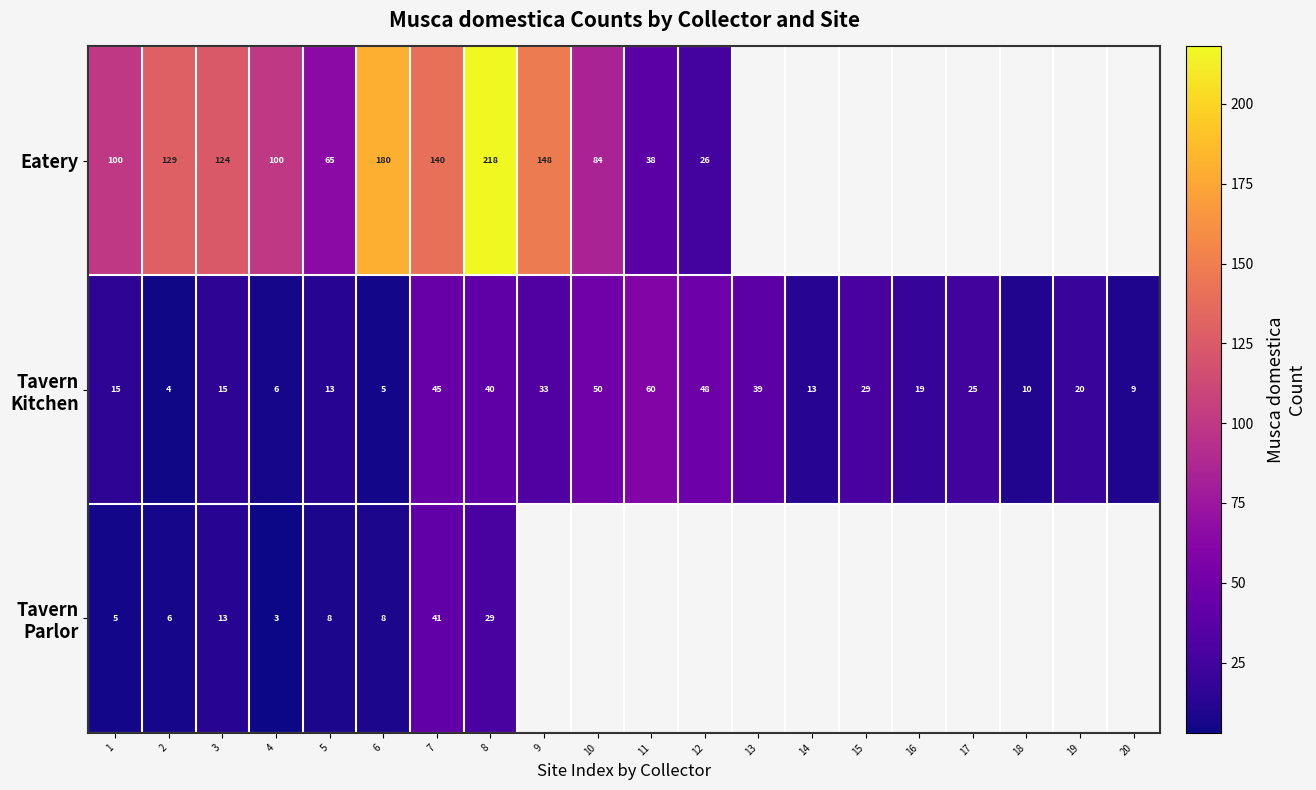

Which category has the highest value across all series?

8